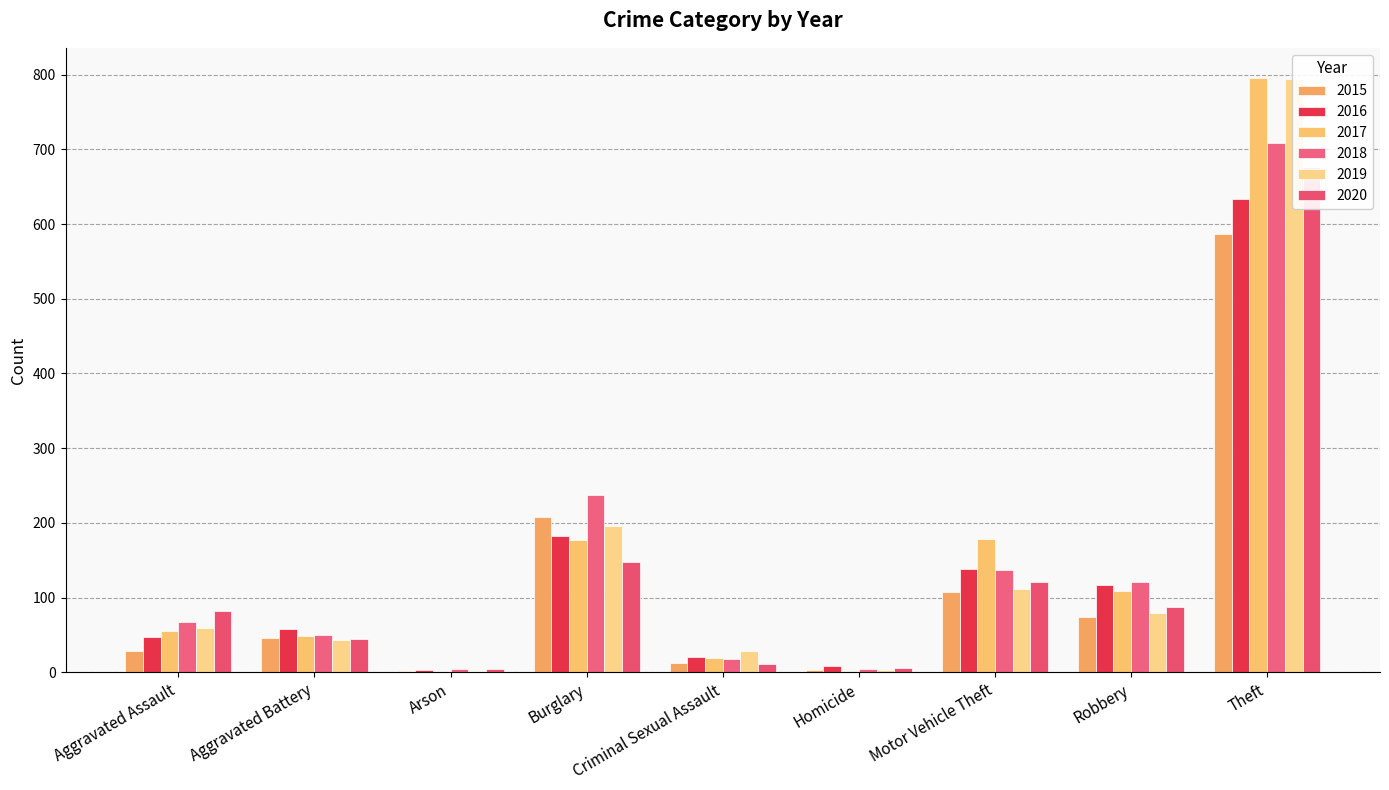

What is the total value across all series at Homicide?

27